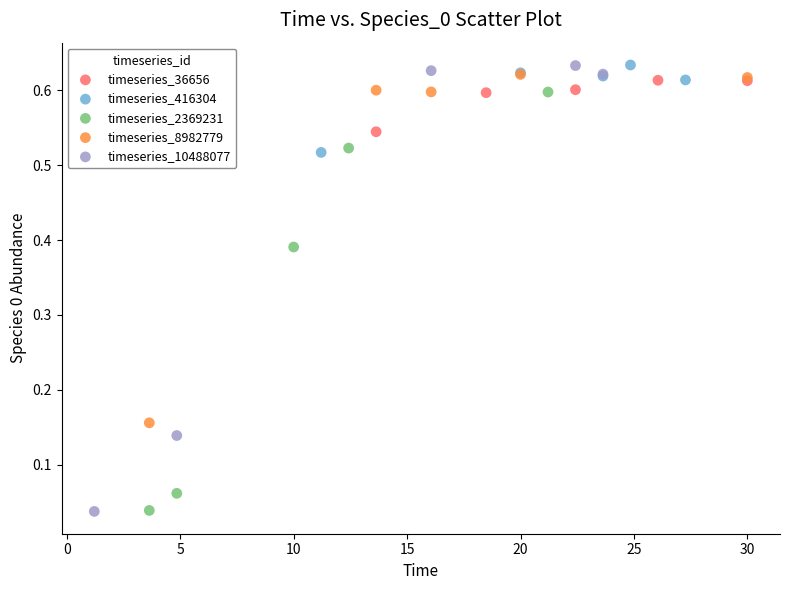

Which series has the widest spread of Y values?

timeseries_10488077